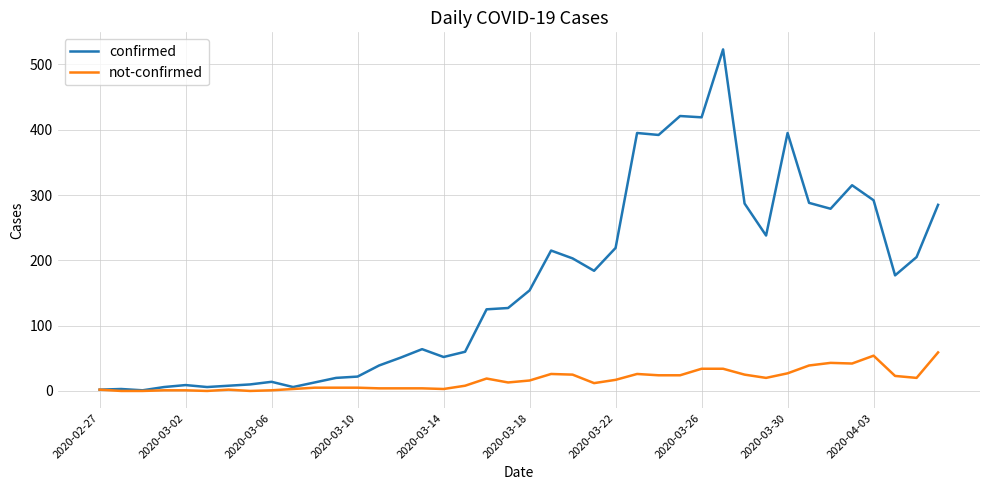

Which series has the largest total across all categories?

confirmed